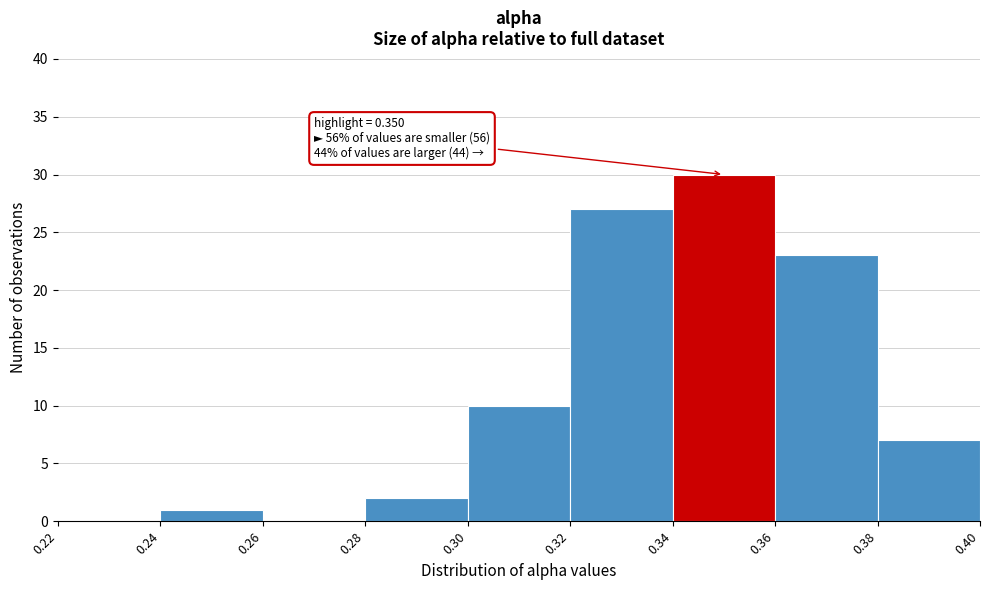

Over which range of the x-axis is the bar tallest?

0.34 to 0.36